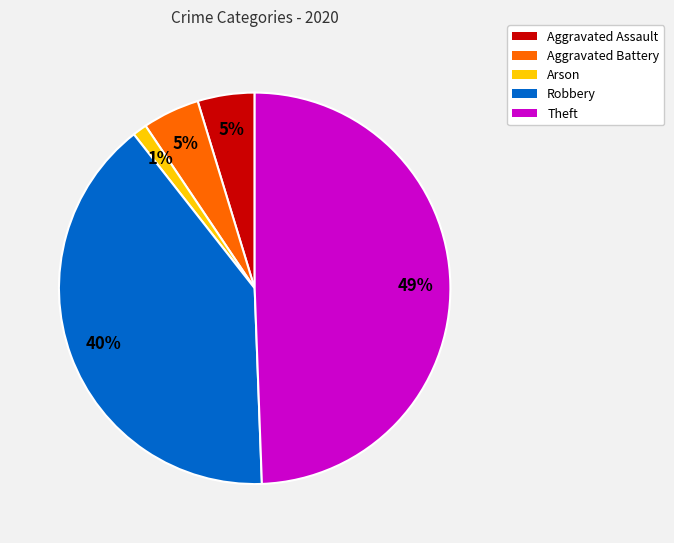

Which slice is the smallest?

Arson